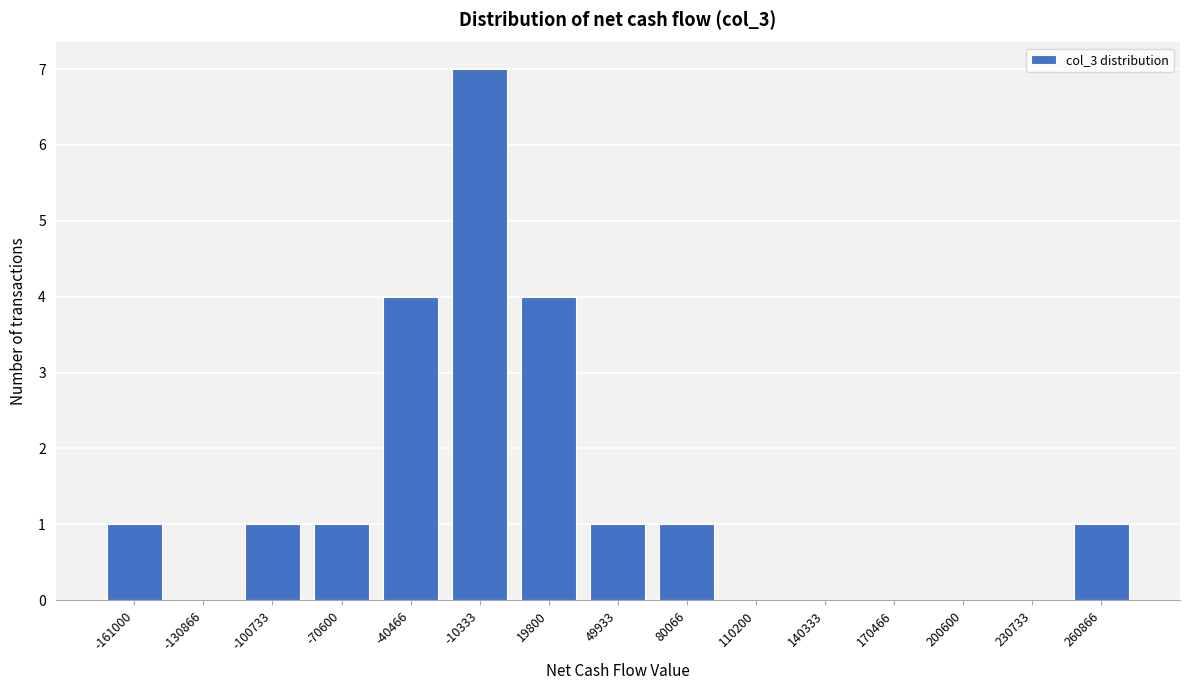

Reading left to right, extract all data points from this chart.

-161000=1	-130866=0	-100733=1	-70600=1	-40466=4	-10333=7	19800=4	49933=1	80066=1	110200=0	140333=0	170466=0	200600=0	230733=0	260866=1